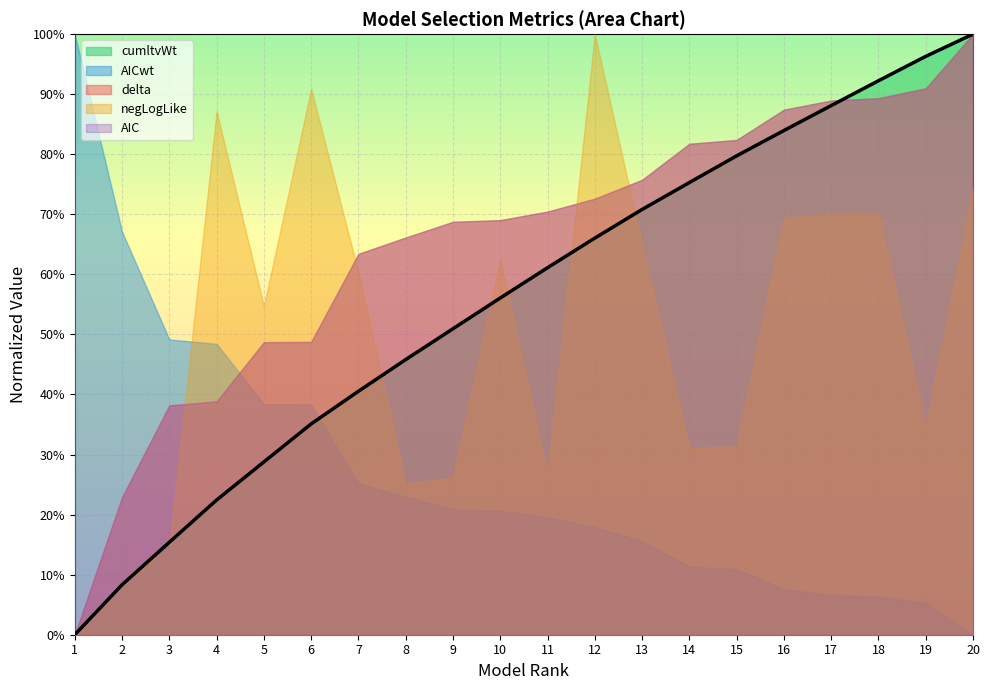

Which has a higher value, 11 or 6?

11